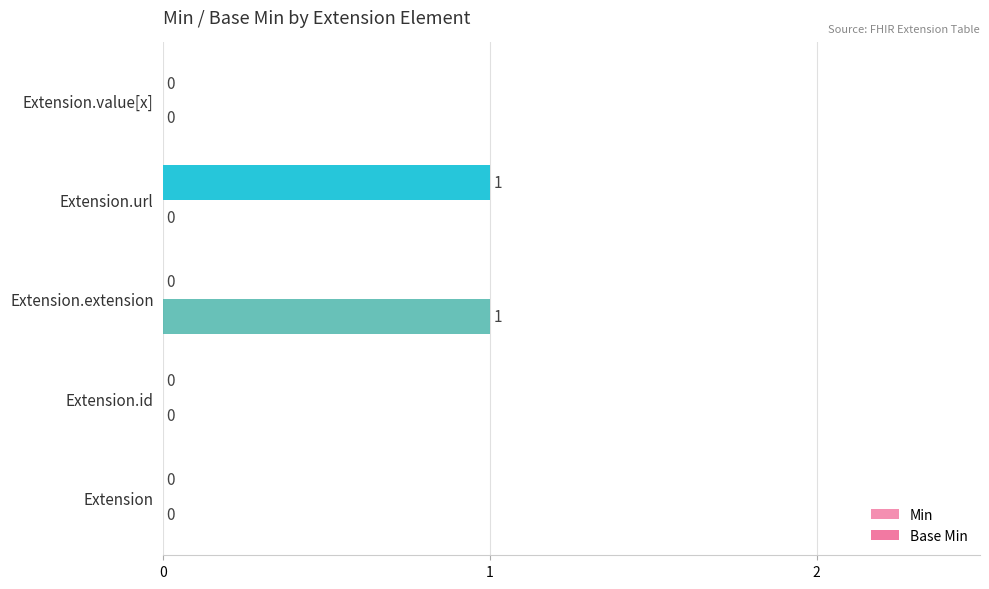

Which series changed the most between Extension.id and Extension.extension?

Base Min